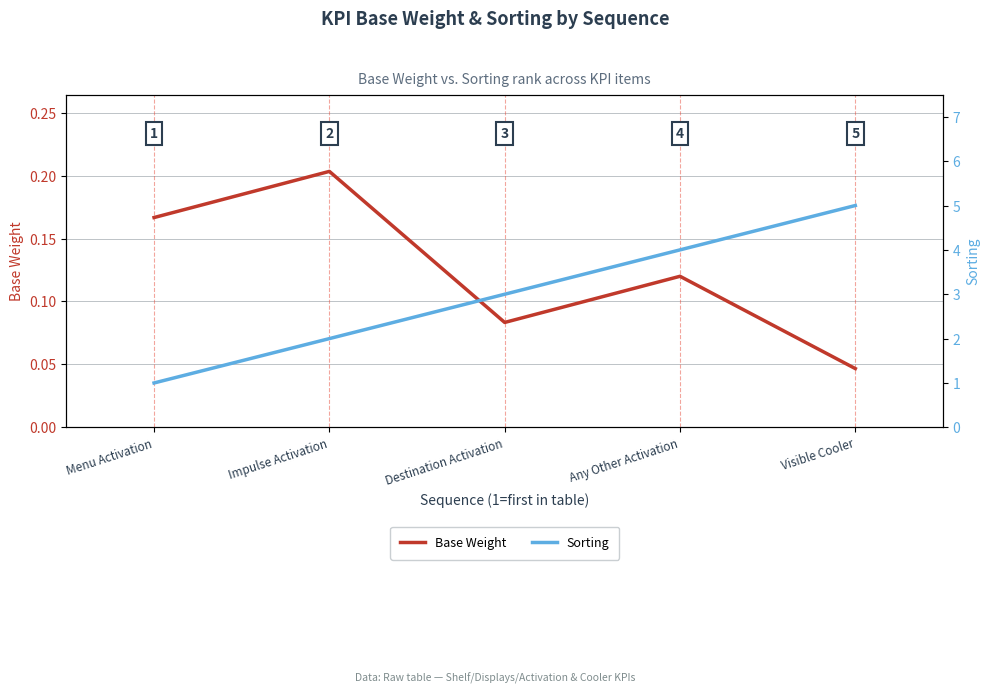

Which category has the highest value across all series?

Visible Cooler